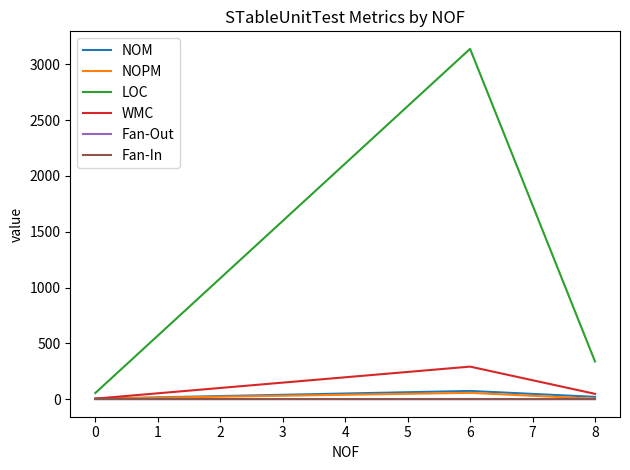

Which series has the largest total across all categories?

LOC